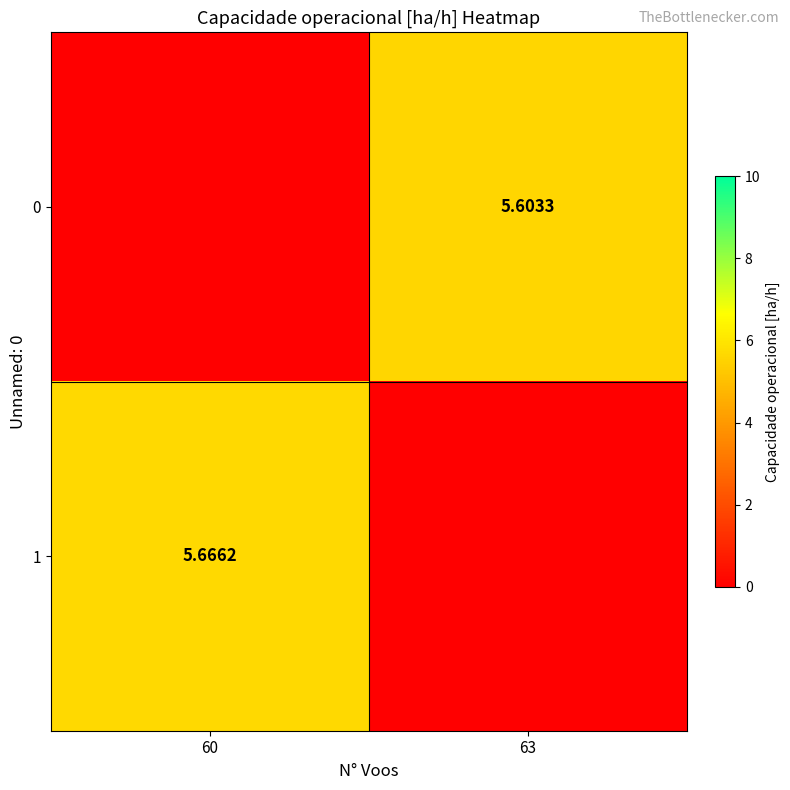

Which label corresponds to the largest value in the chart?

60